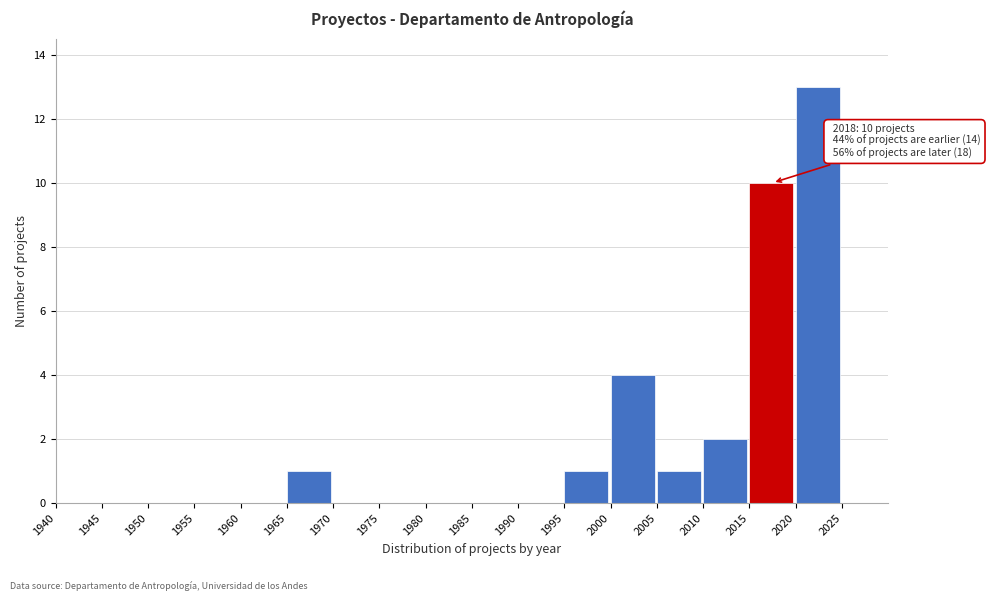

Which range on the x-axis has the tallest bar?

2020 to 2025